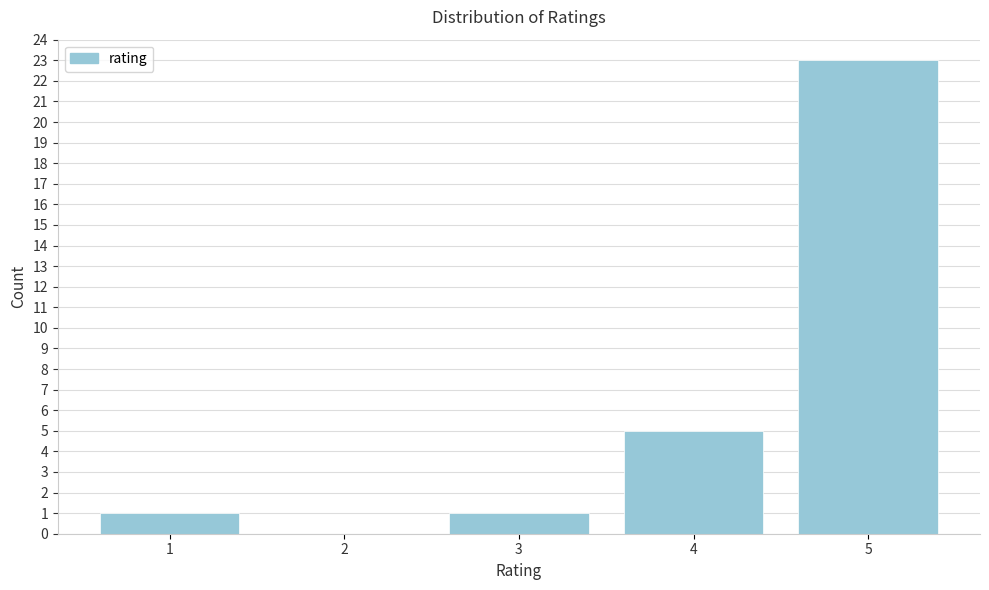

Reading left to right, what are all the values shown in this chart?

1=1	2=0	3=1	4=5	5=23